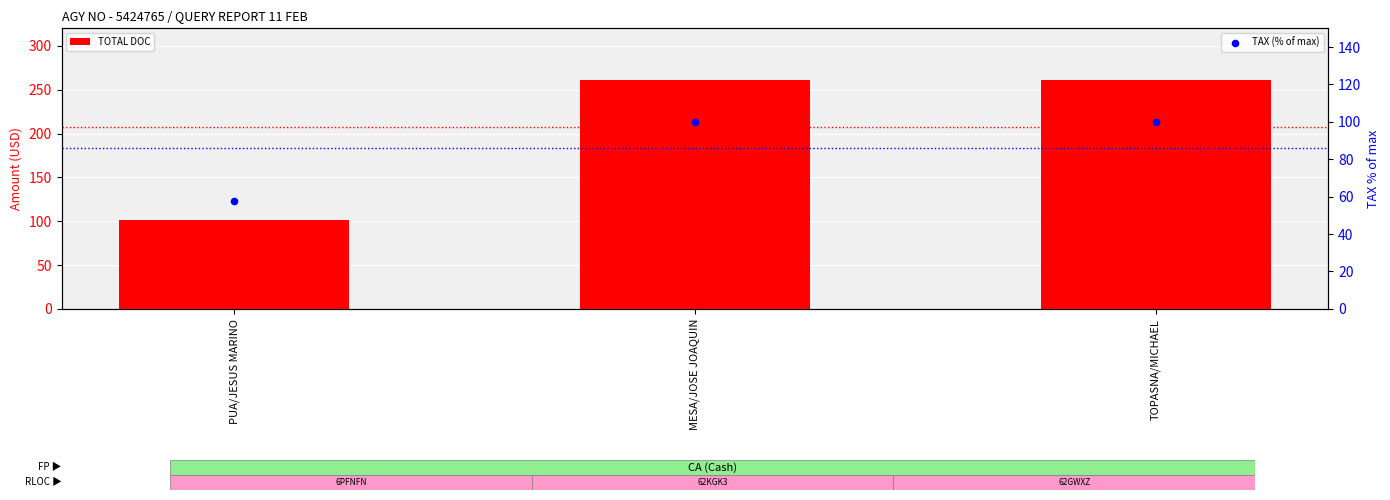

Which series has the largest Y range (max minus min)?

TOTAL DOC